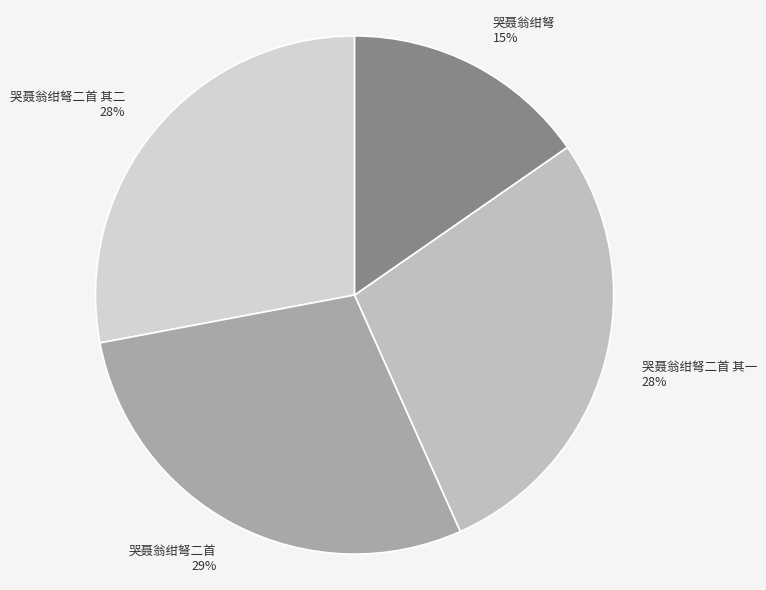

Is it true that 哭聂翁绀弩二首 其一 is 28% of the pie?

True